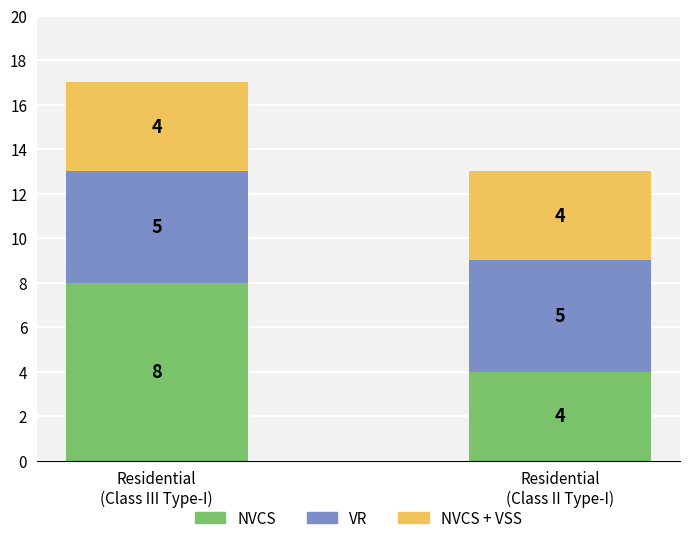

How many categories are shown in the chart?

2